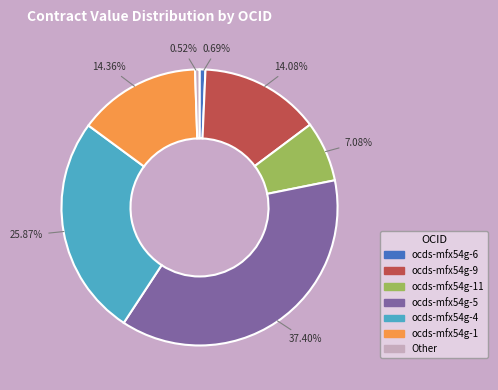

How many slices are in this pie chart?

7